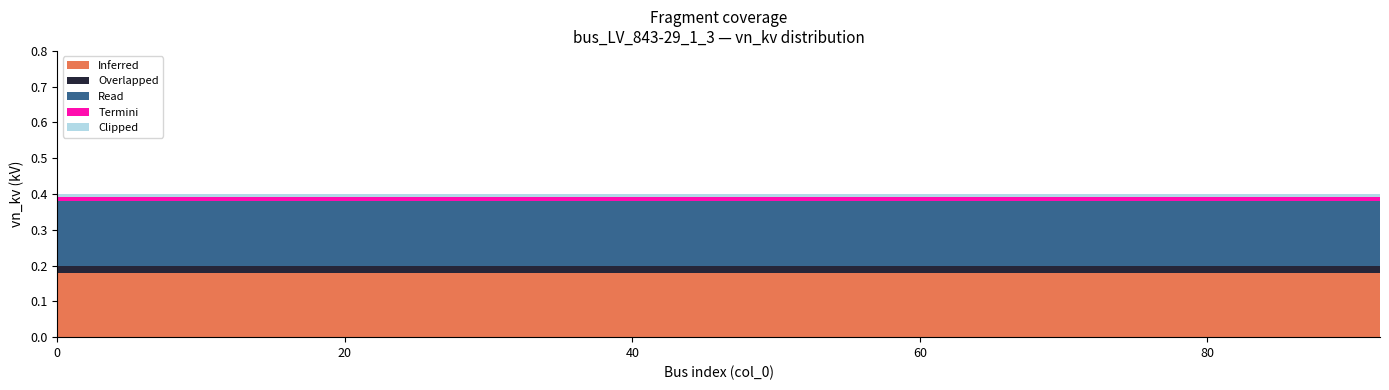

What are all the series names shown in the legend?

Inferred, Overlapped, Read, Termini, Clipped